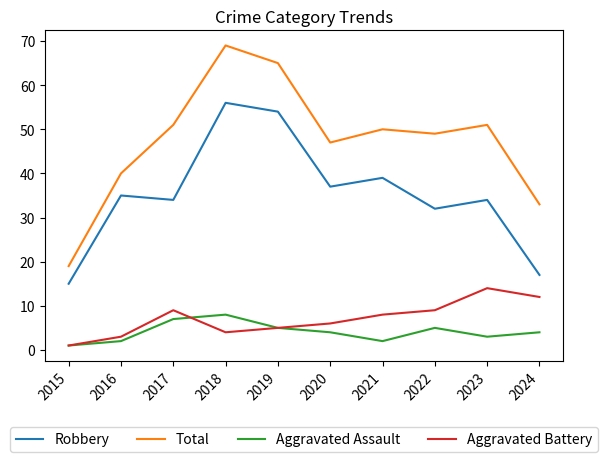

True or false: Robbery has a value of 24 at 2015.

False